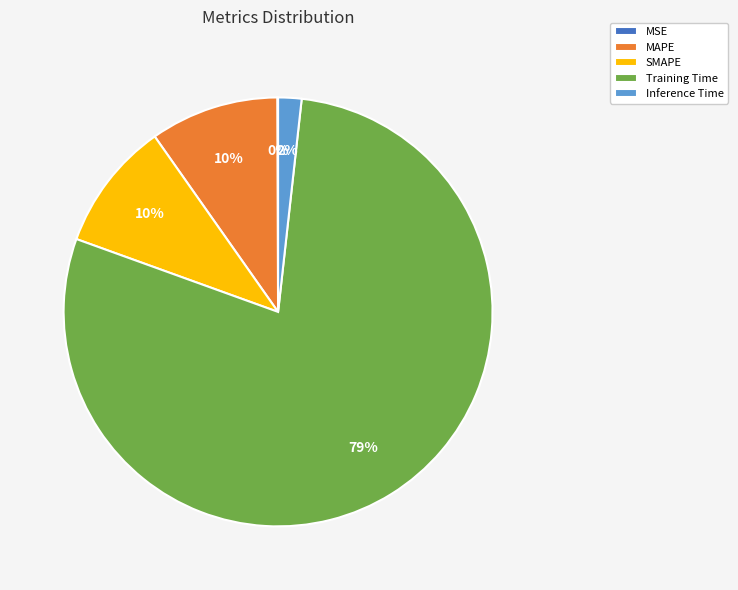

Is there any slice that represents more than half of the pie?

Yes